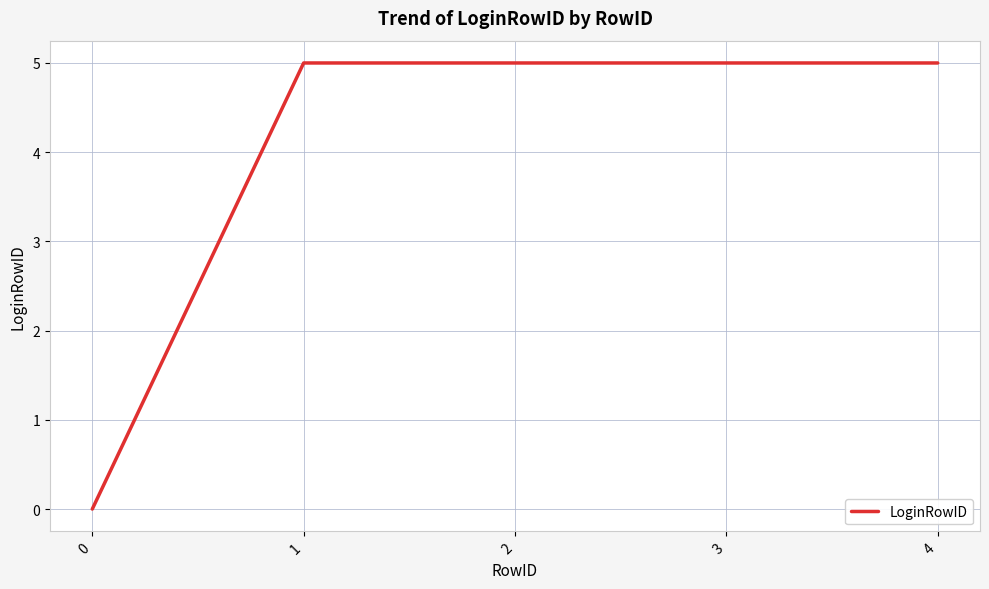

Count the number of data series in this chart.

1